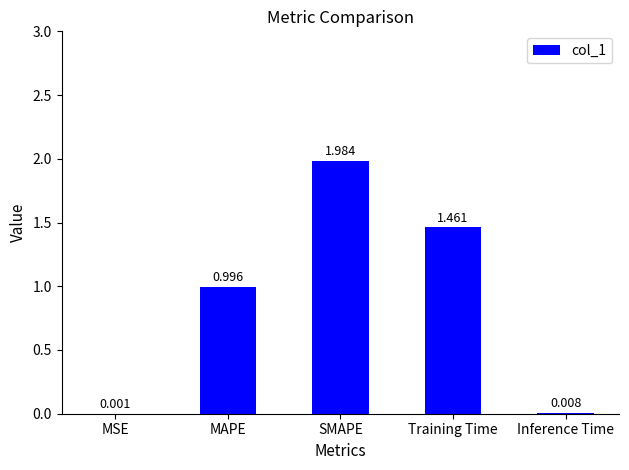

Between SMAPE and MSE, which is larger?

SMAPE